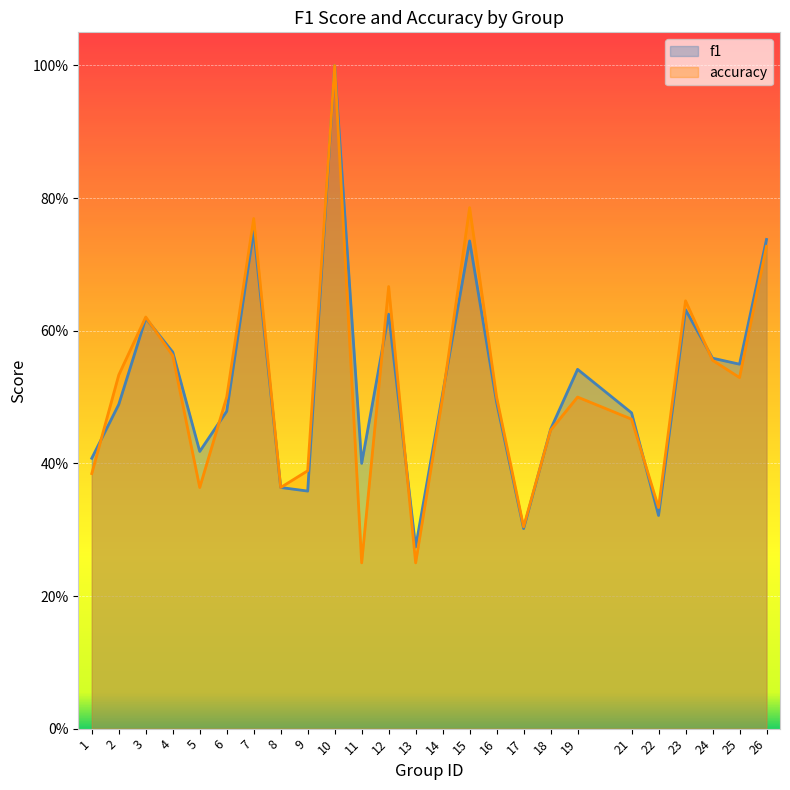

What is the average value of the accuracy series?

0.5